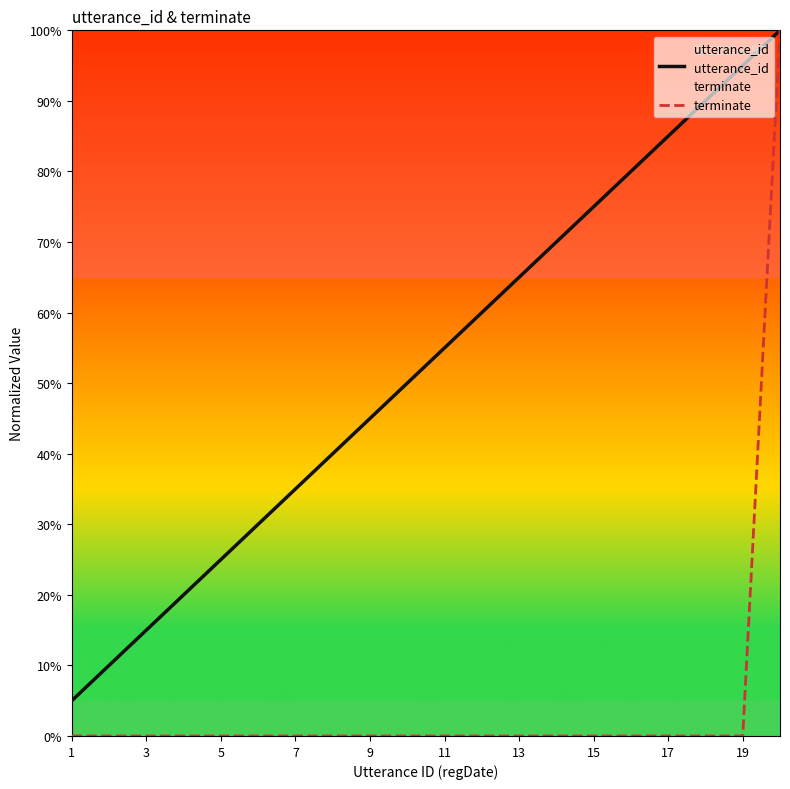

What is the total value across all series at 17?

85.0